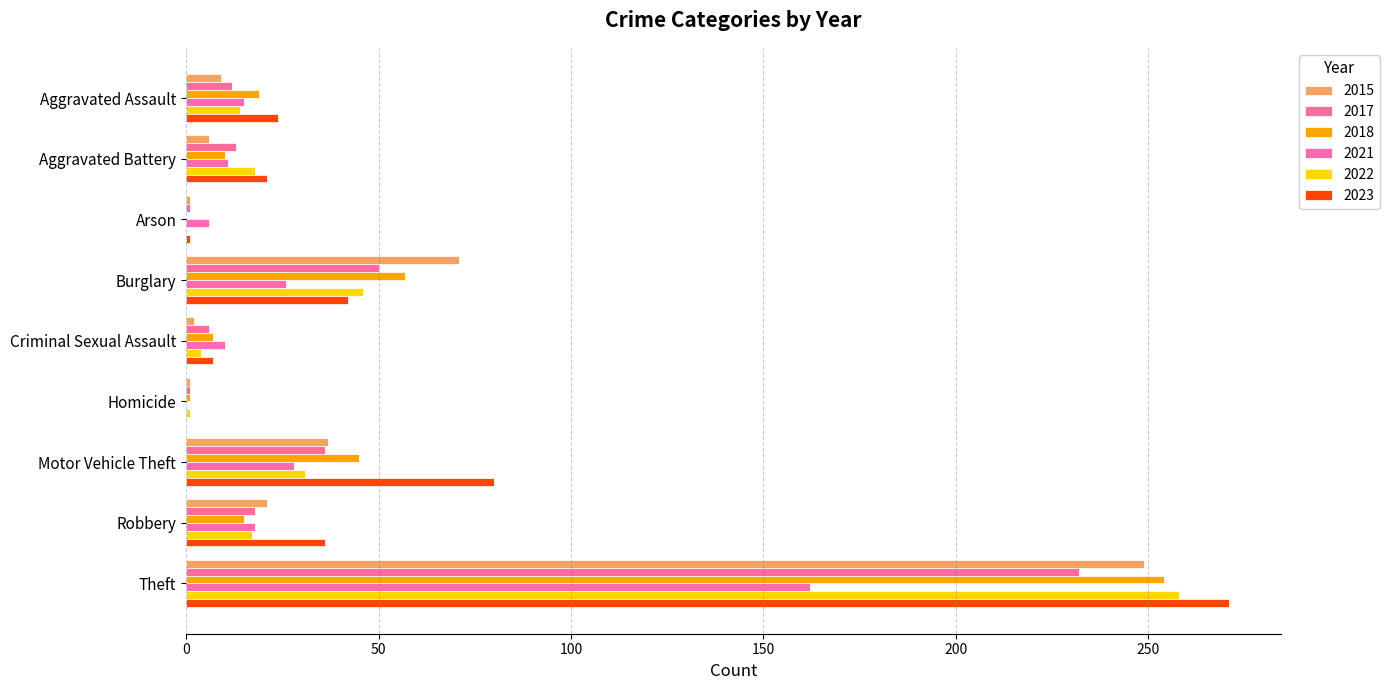

What are all the series names shown in the legend?

2015, 2017, 2018, 2021, 2022, 2023